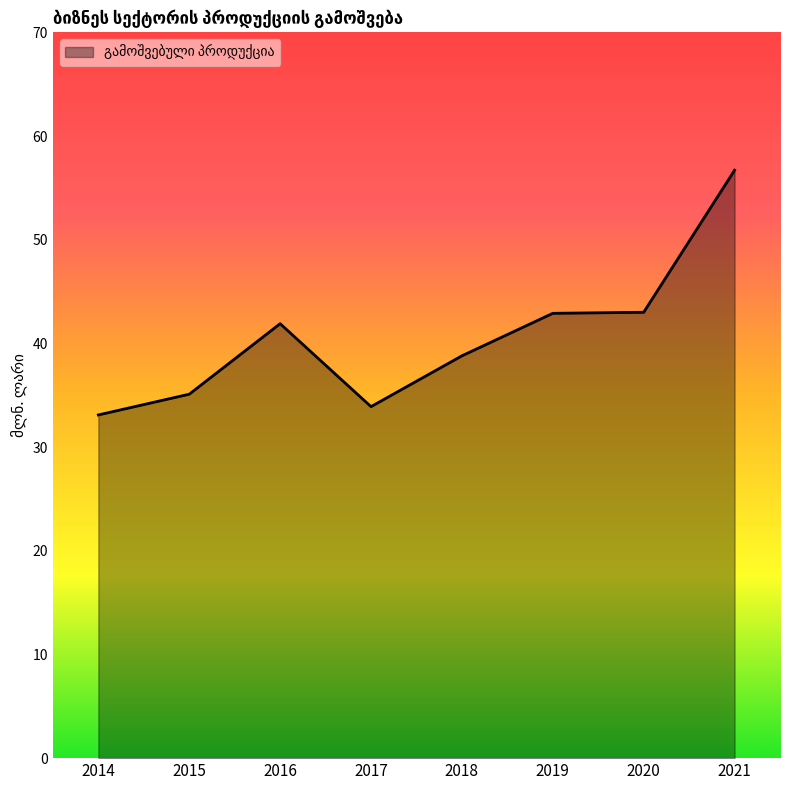

At which category does the data reach its first local valley?

2017